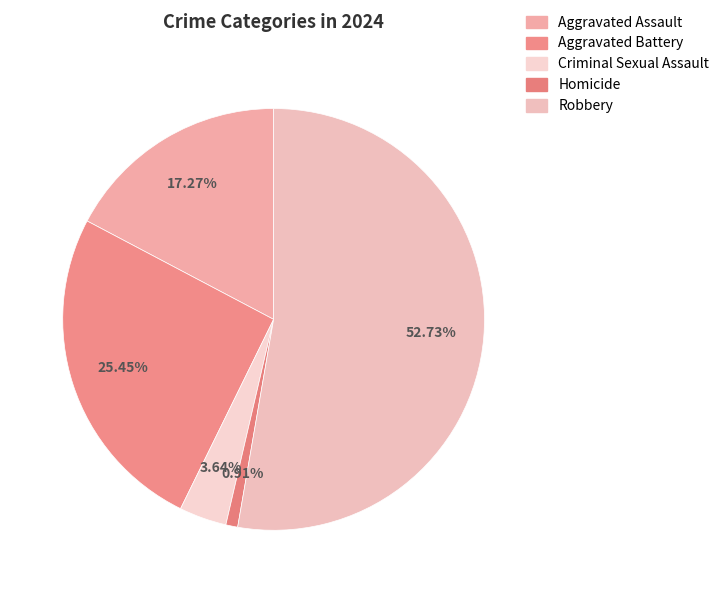

How many segments does this pie chart have?

5